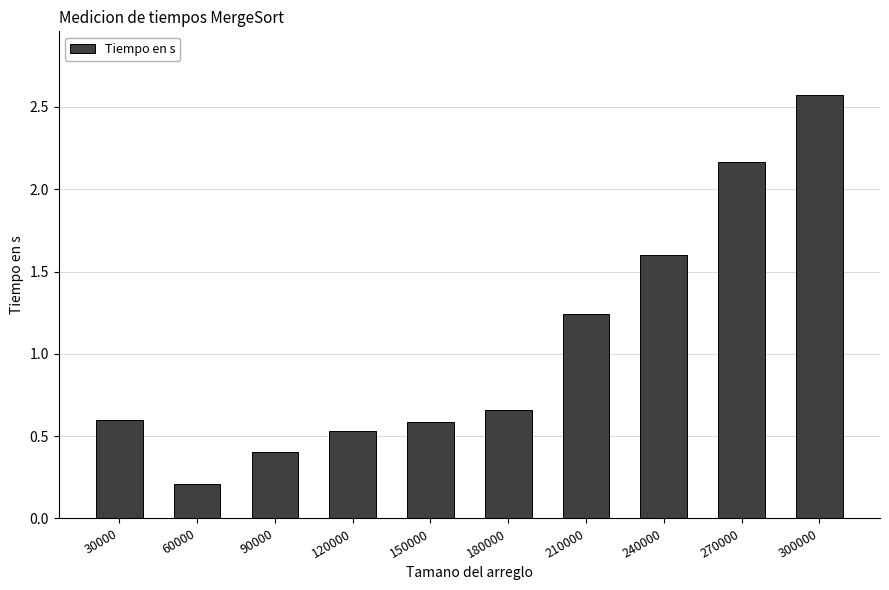

Is it true that the value at 300000 is 2.6?

True